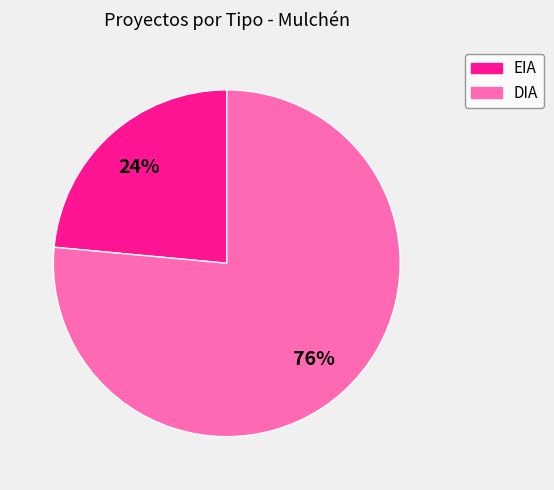

Approximately how many times larger is the value at EIA compared to DIA?

0.3